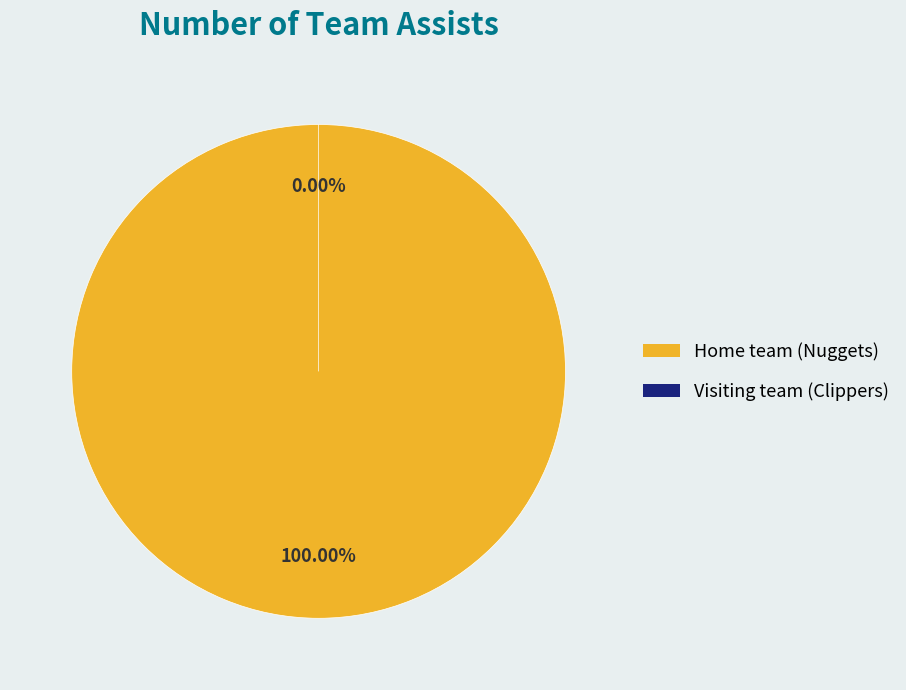

To the nearest percent, what is the difference between the largest and smallest slice percentages?

100%